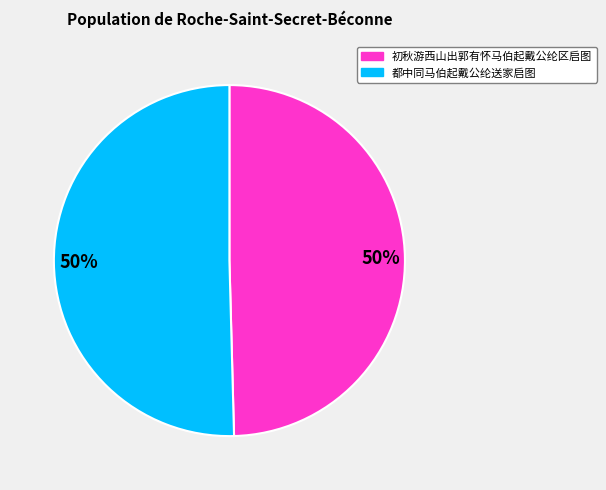

How many segments does this pie chart have?

2